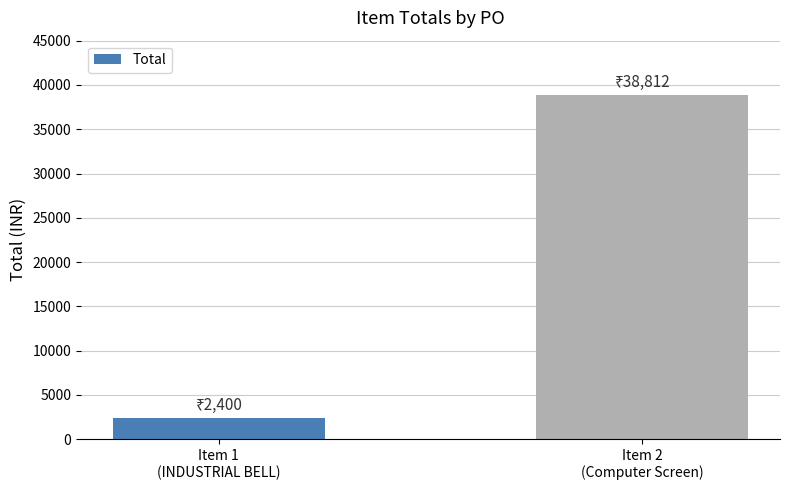

What position from the left is Item 2
(Computer Screen)?

2